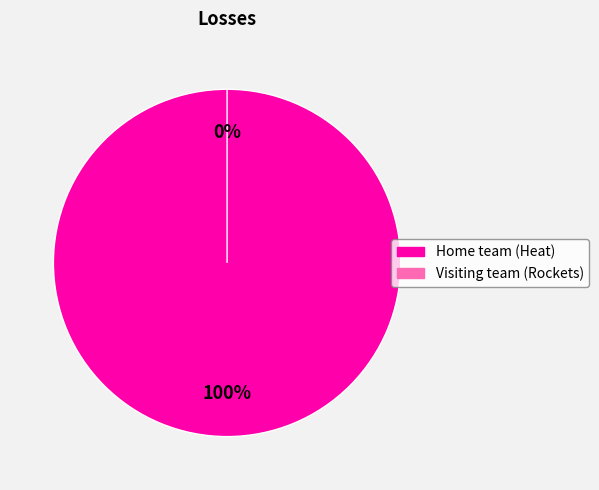

Rank the categories by value from lowest to highest.

Visiting team (Rockets), Home team (Heat)